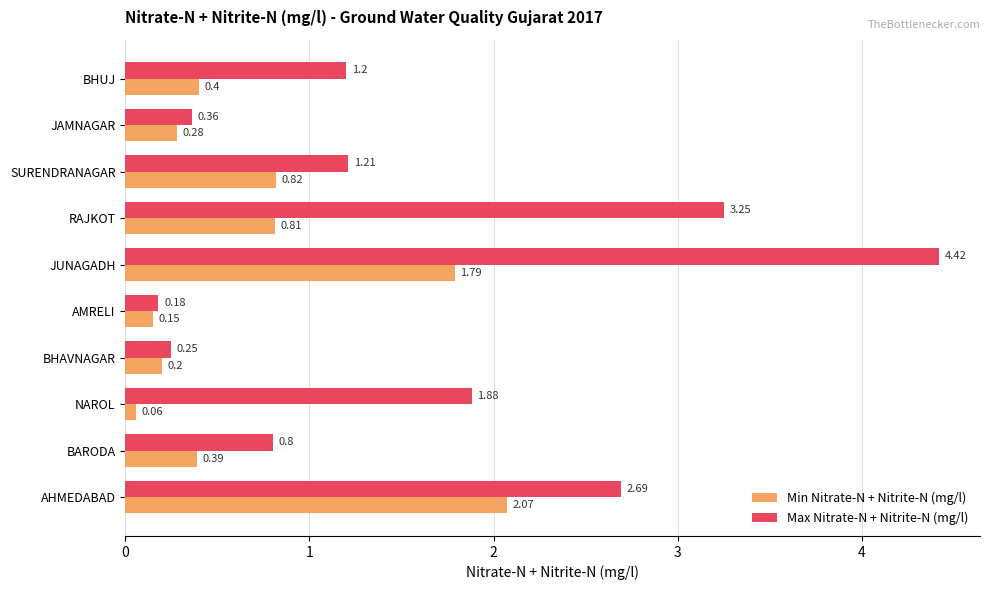

What is the sum of all Max Nitrate-N + Nitrite-N (mg/l) values?

16.2